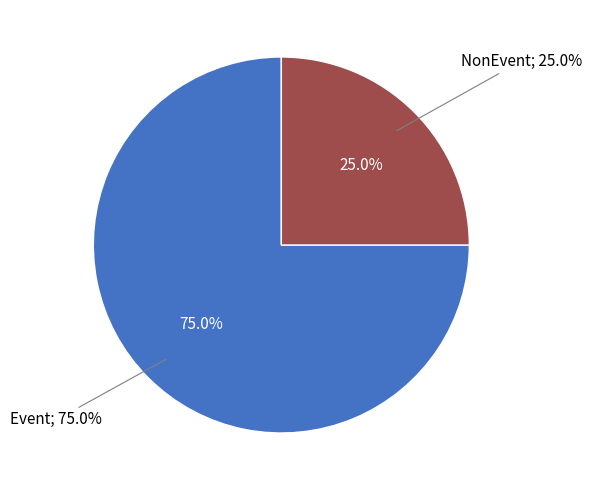

Which slice represents more than half of the pie?

Event